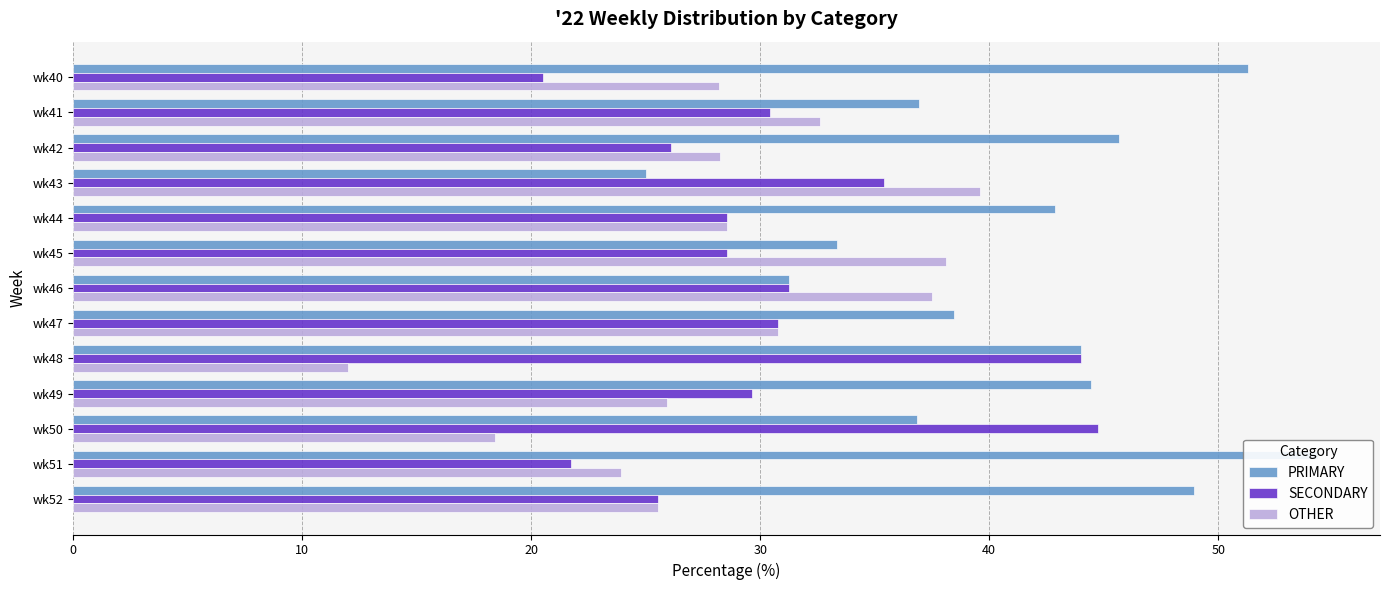

Count the number of data series in this chart.

3